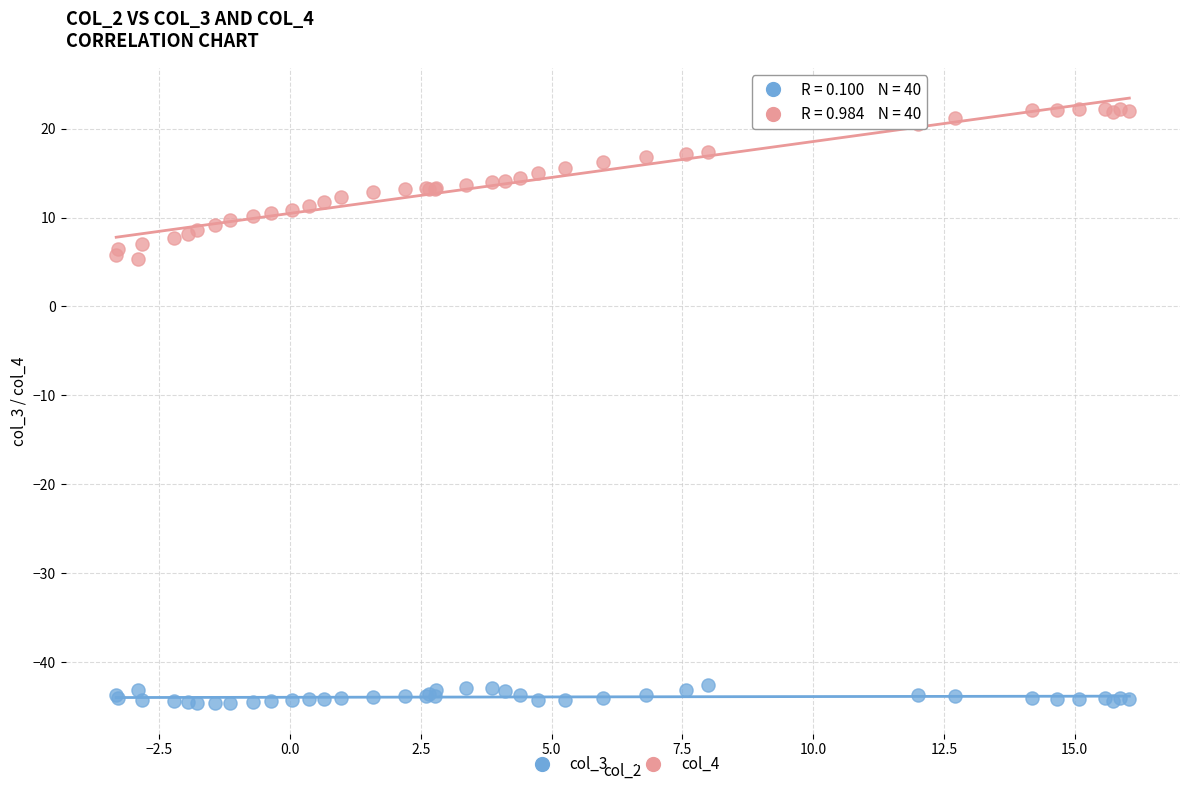

What is the X range (max minus min) for the scatter plot?

19.4